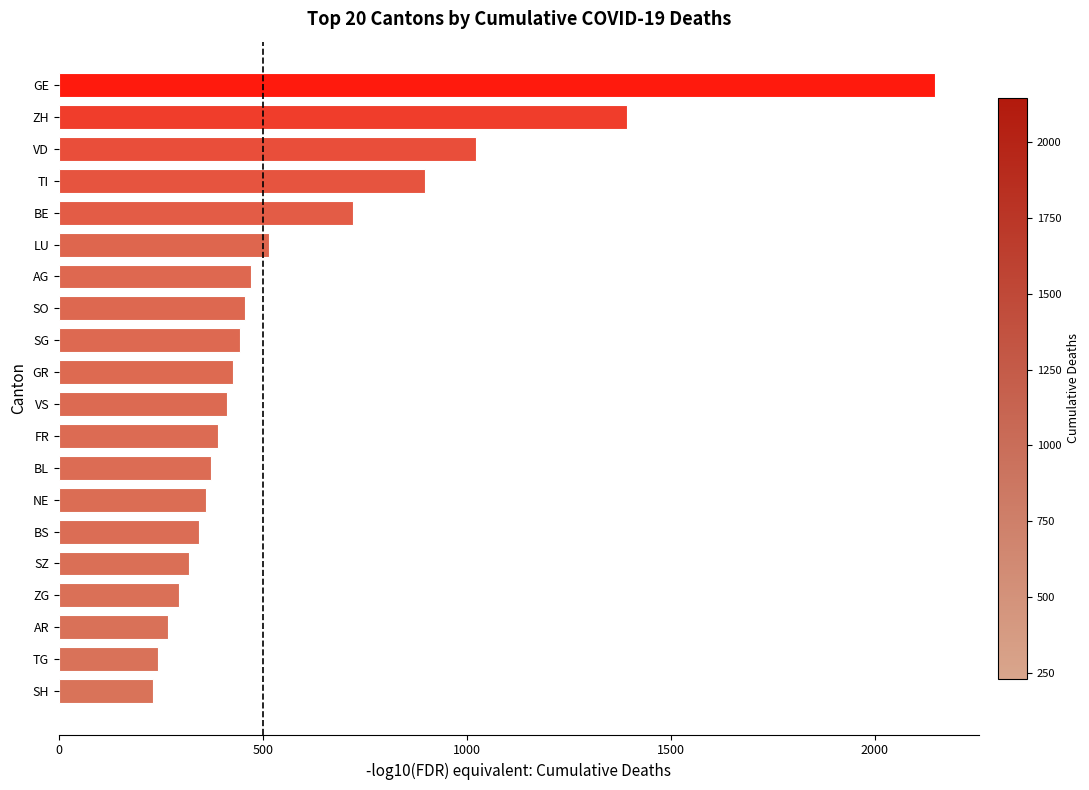

At which category does the chart reach its peak across all series?

GE